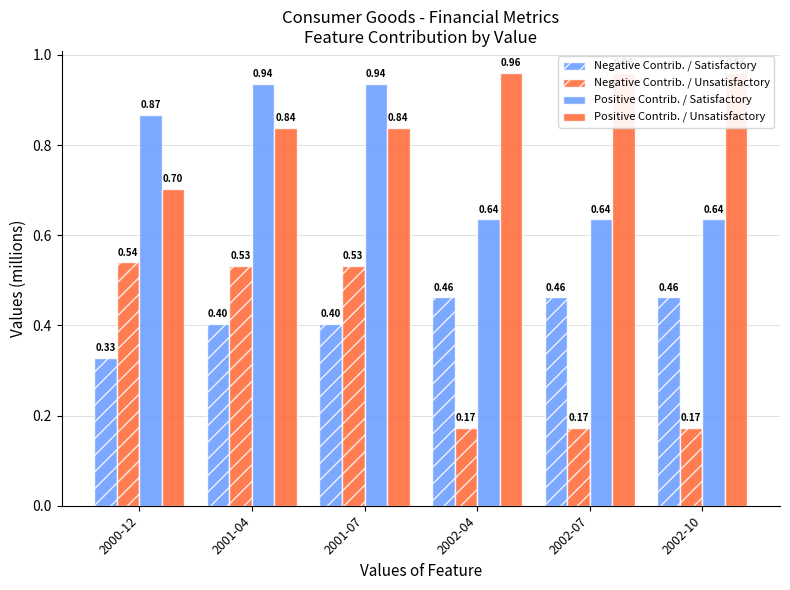

Which series has the largest range (max minus min)?

Negative Contrib. / Unsatisfactory